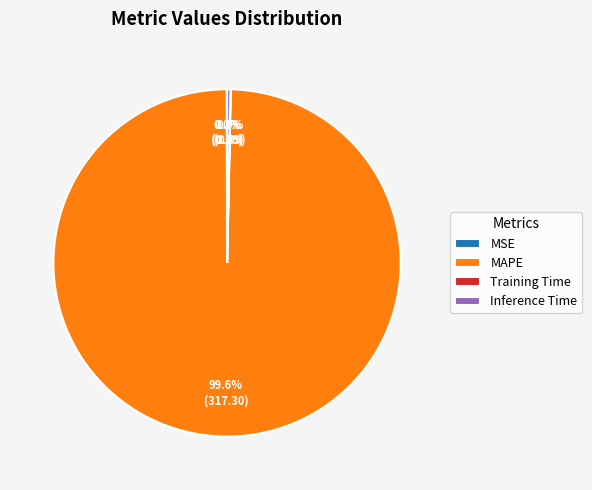

To the nearest percent, what portion does MAPE represent?

100%